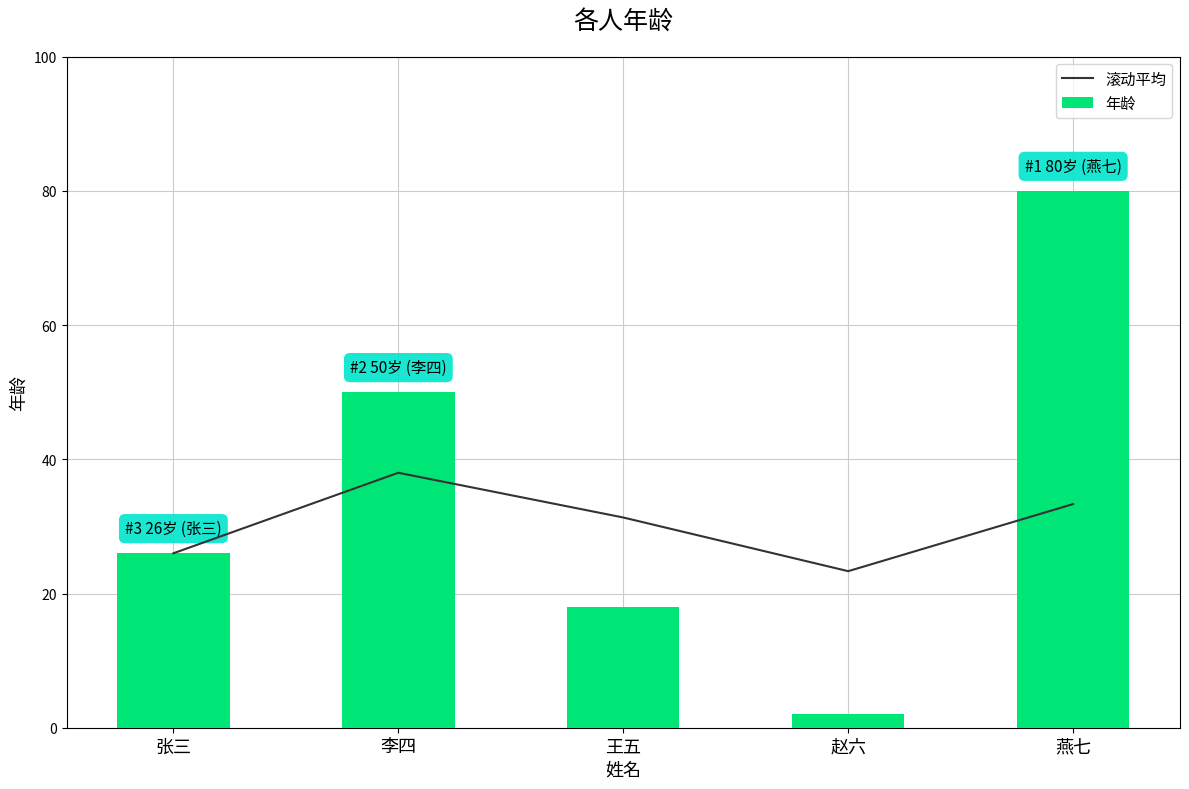

What are all the series names shown in the legend?

滚动平均, 年龄